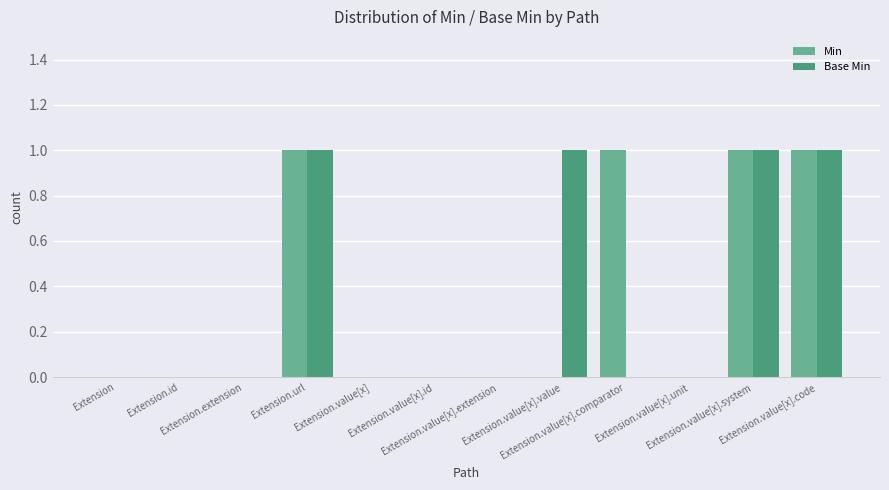

What is the sum of all Min values?

4